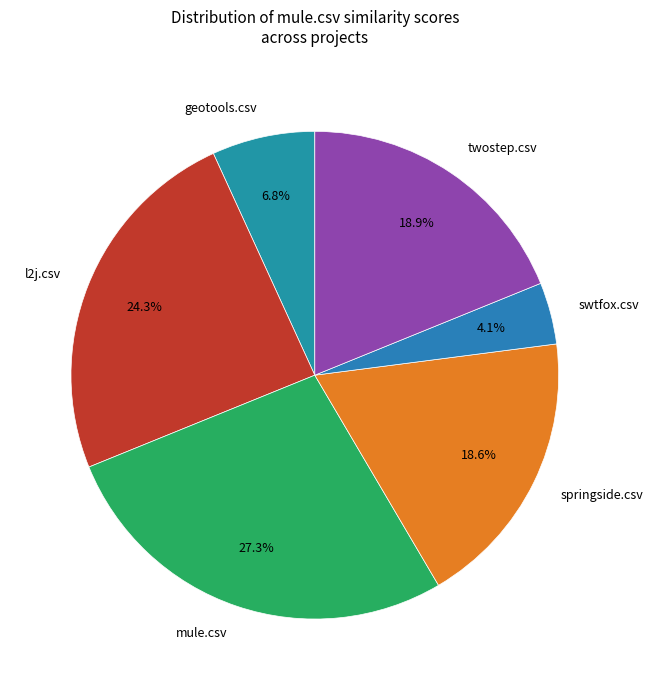

How many slices are in this pie chart?

6